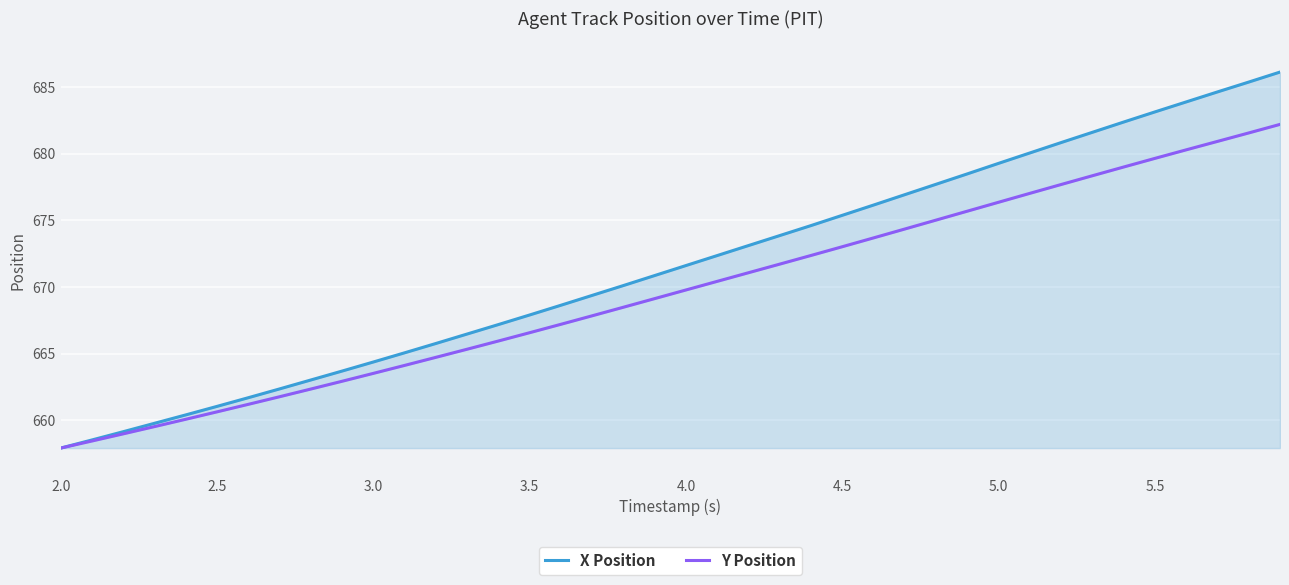

What is the maximum value for X Position?

686.1